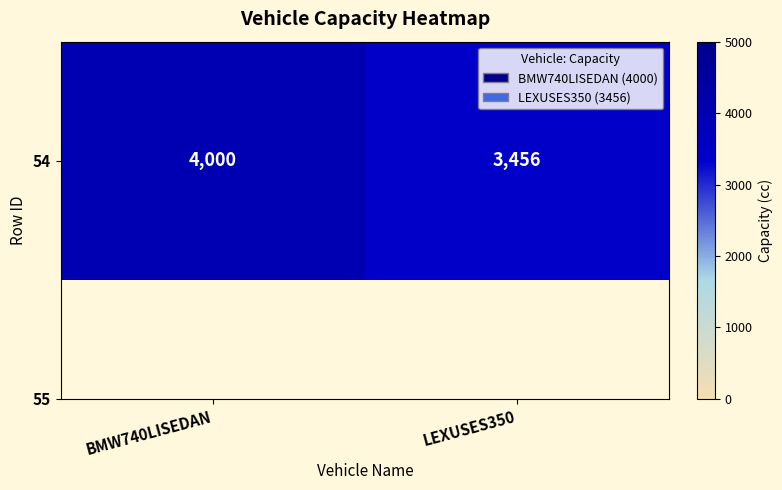

Reading left to right, extract all data points from this chart.

4000	3456